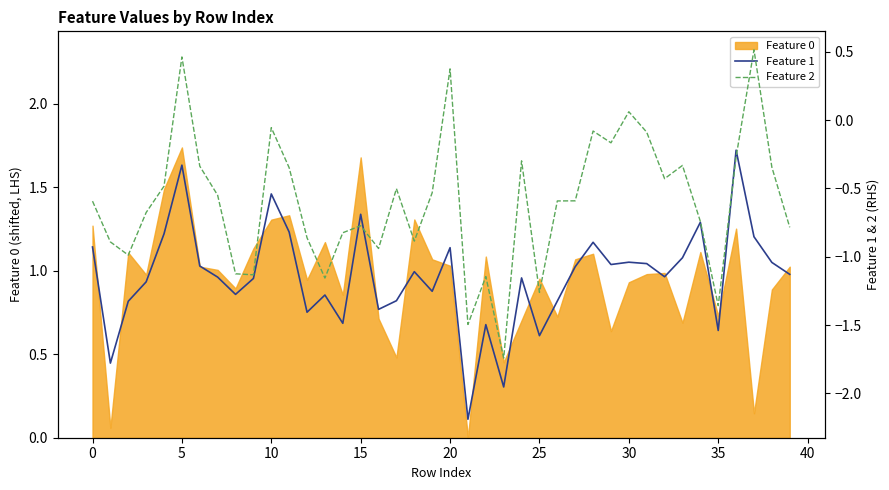

The value of Feature 0 at 0 is 0.8. True or false?

False